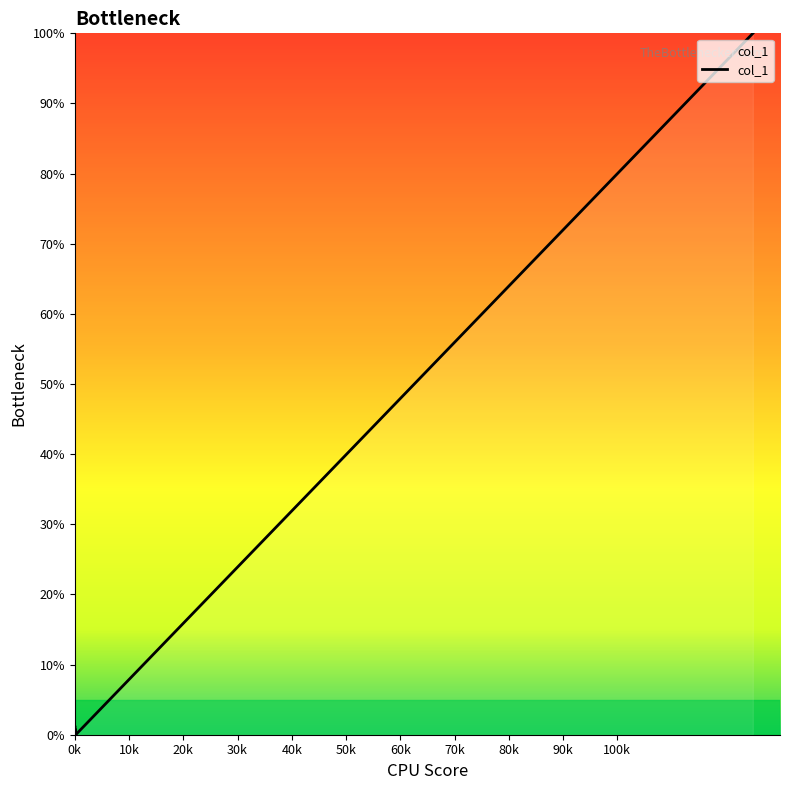

What is the greatest value displayed?

100.0